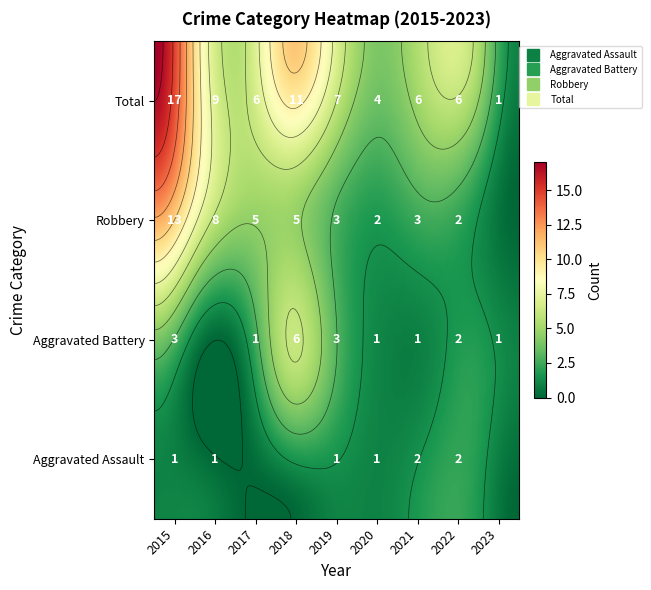

The Robbery series shows 2 at 2022. True or false?

True